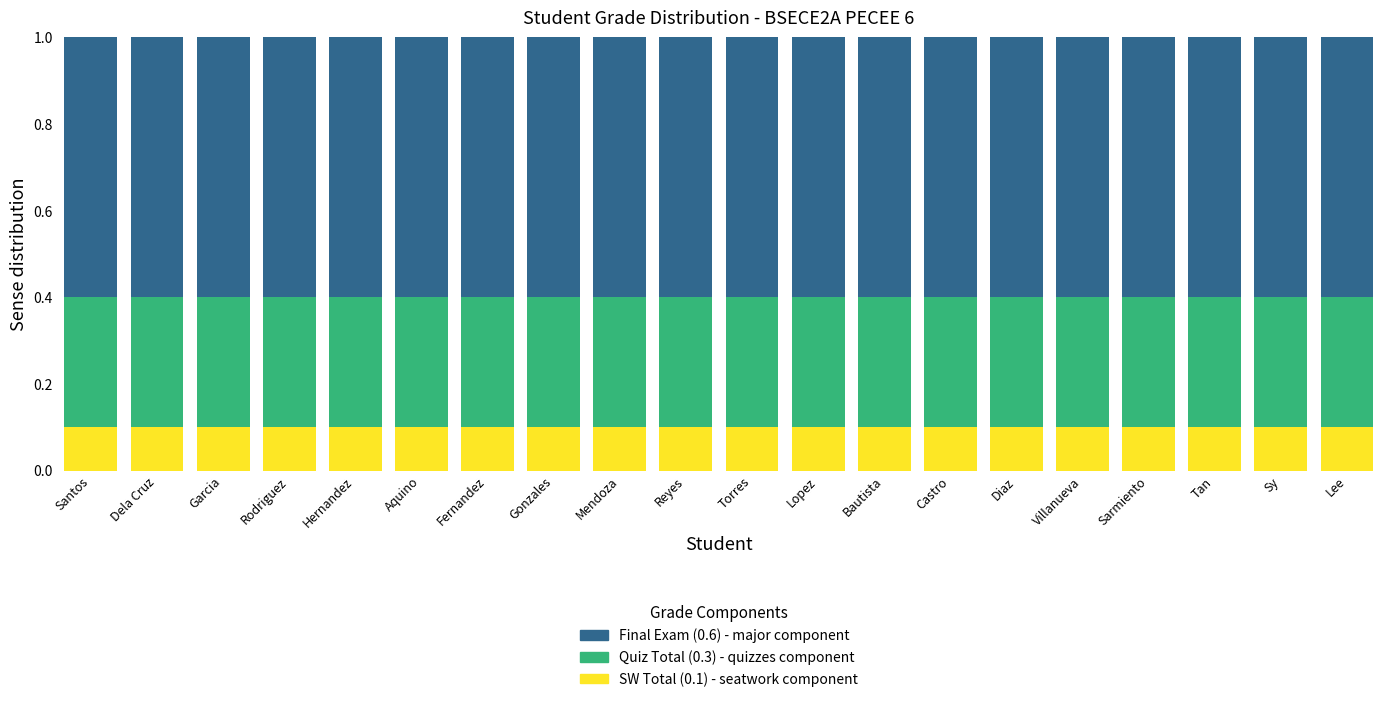

What is the total value across all series at Hernandez?

1.0